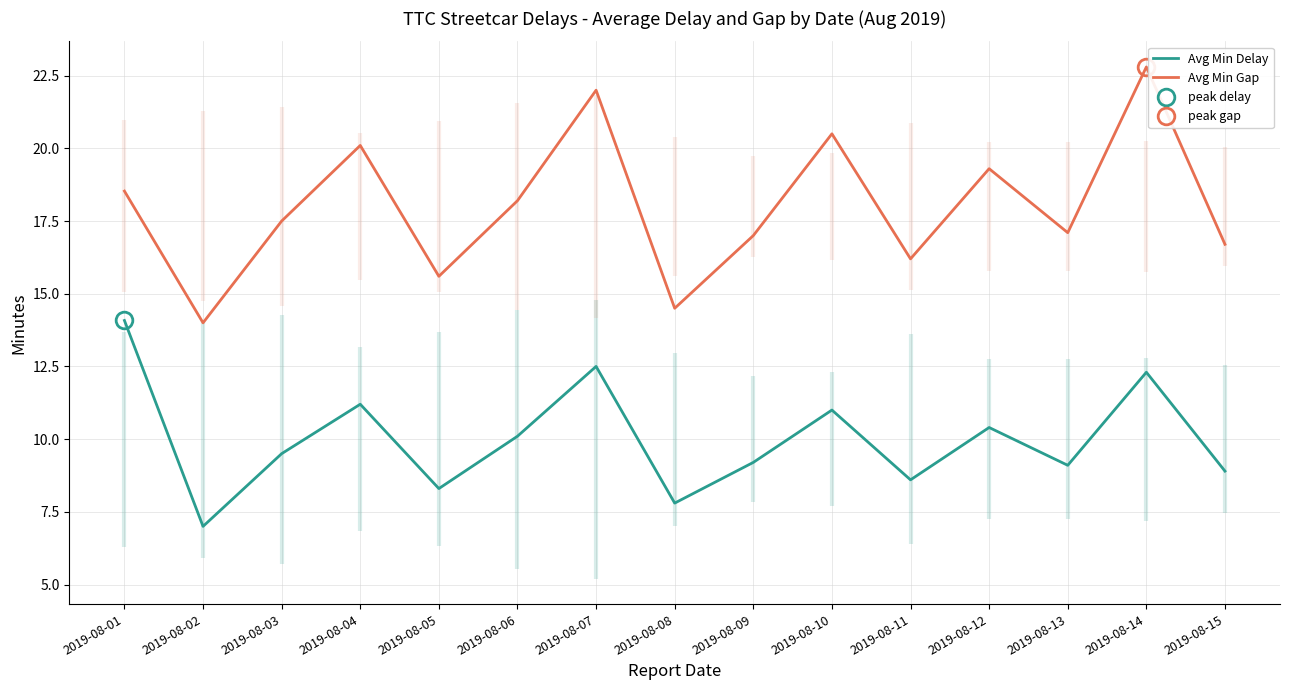

At which category is the sum across all series the highest?

2019-08-14